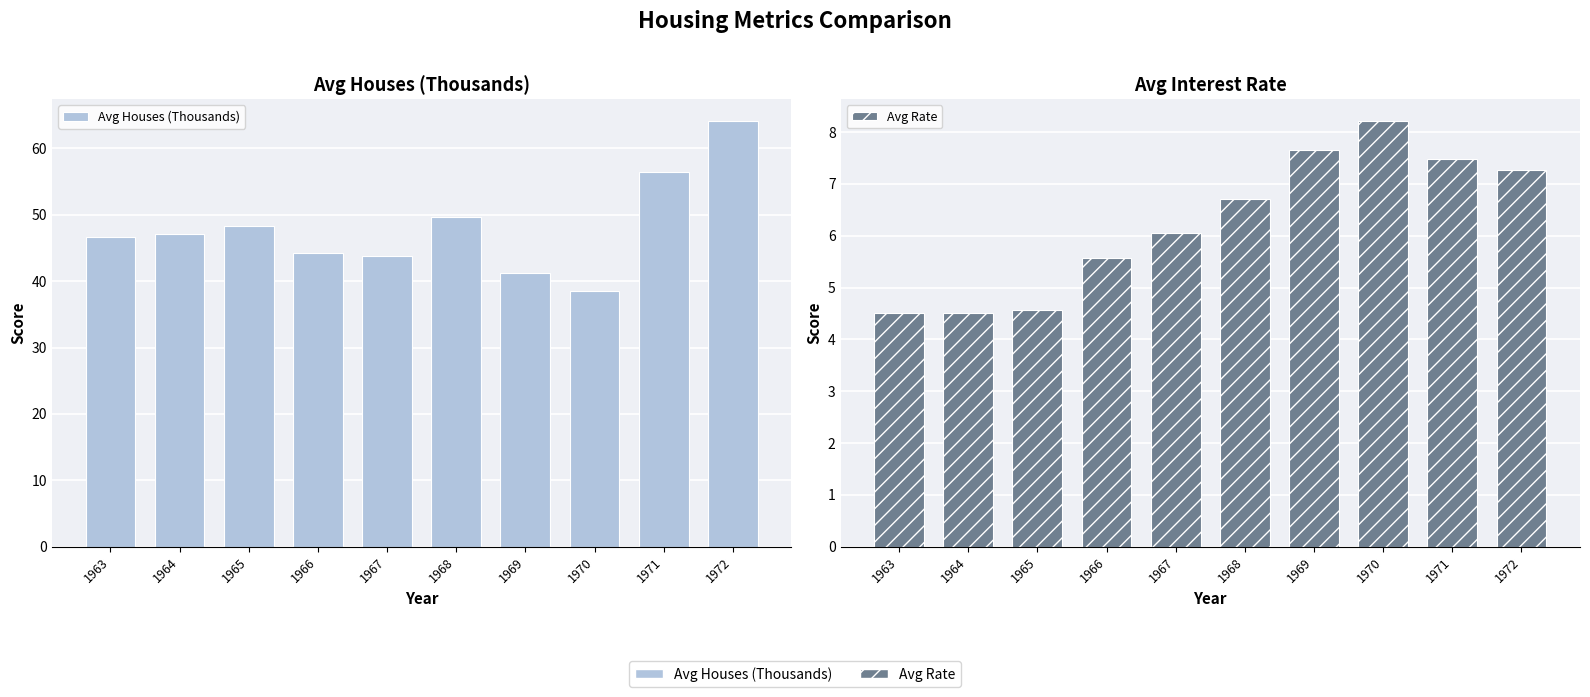

What is the difference between the second highest and minimum values in the Avg Houses (Thousands) series?

17.9